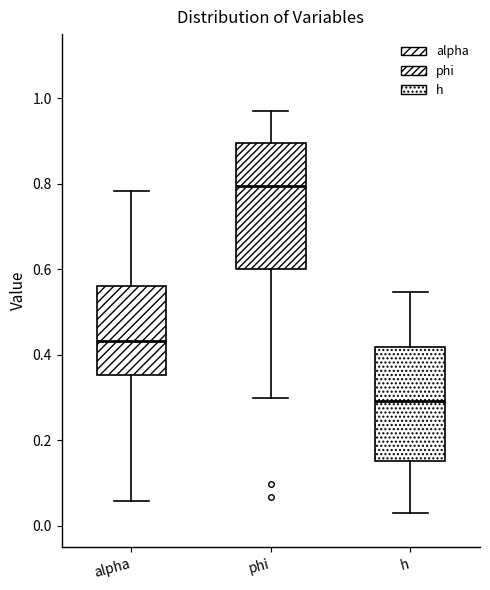

Reading left to right, read every box against the y-axis: the position of its median line, the range the box covers, and the ends of its whiskers. The values are not printed on the chart, so give them approximately, as read against the axis.

alpha: median 0.44, box 0.36 to 0.56, whiskers 0.06 to 0.78
phi: median 0.80, box 0.60 to 0.90, whiskers 0.30 to 0.98
h: median 0.30, box 0.16 to 0.42, whiskers 0.02 to 0.54